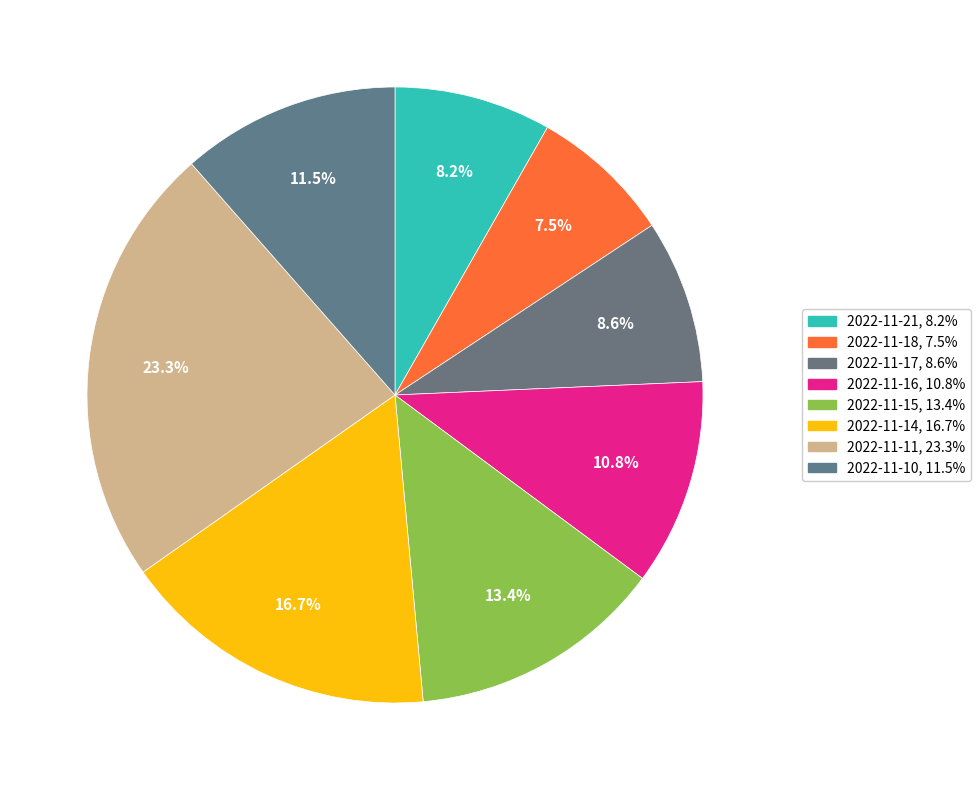

What is the ratio of the value at 2022-11-14 to the value at 2022-11-11?

0.7